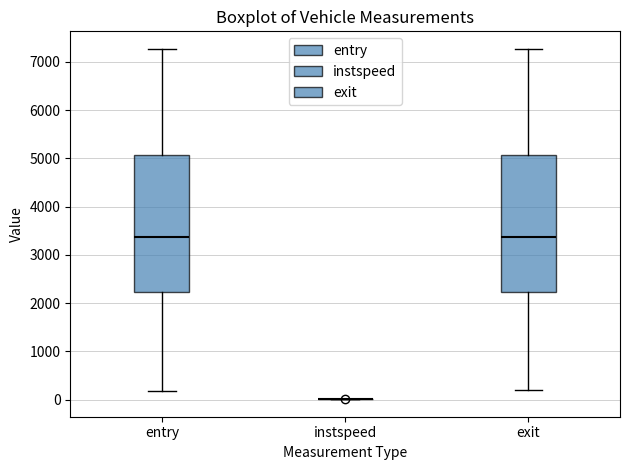

Reading left to right, read every box against the y-axis: the position of its median line, the range the box covers, and the ends of its whiskers. The values are not printed on the chart, so give them approximately, as read against the axis.

entry: median 3400, box 2200 to 5100, whiskers 200 to 7300
instspeed: box collapsed to a line at 0, whiskers 0 to 0
exit: median 3400, box 2200 to 5100, whiskers 200 to 7300